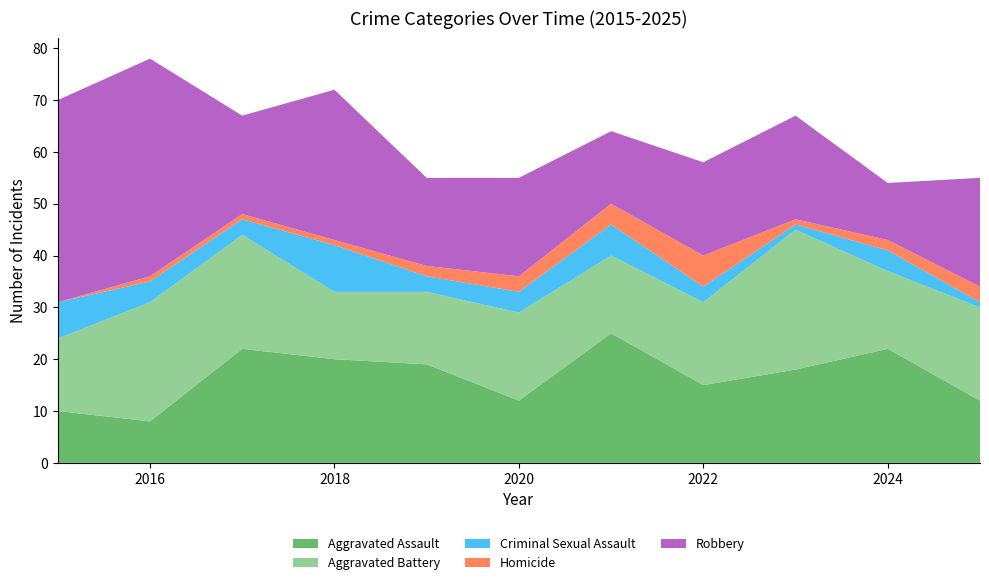

Reading left to right, what are all the values shown in this chart?

Aggravated Assault: 10	8	22	20	19	12	25	15	18	22	12
Aggravated Battery: 14	23	22	13	14	17	15	16	27	15	18
Criminal Sexual Assault: 7	4	3	9	3	4	6	3	1	4	1
Homicide: 0	1	1	1	2	3	4	6	1	2	3
Robbery: 39	42	19	29	17	19	14	18	20	11	21